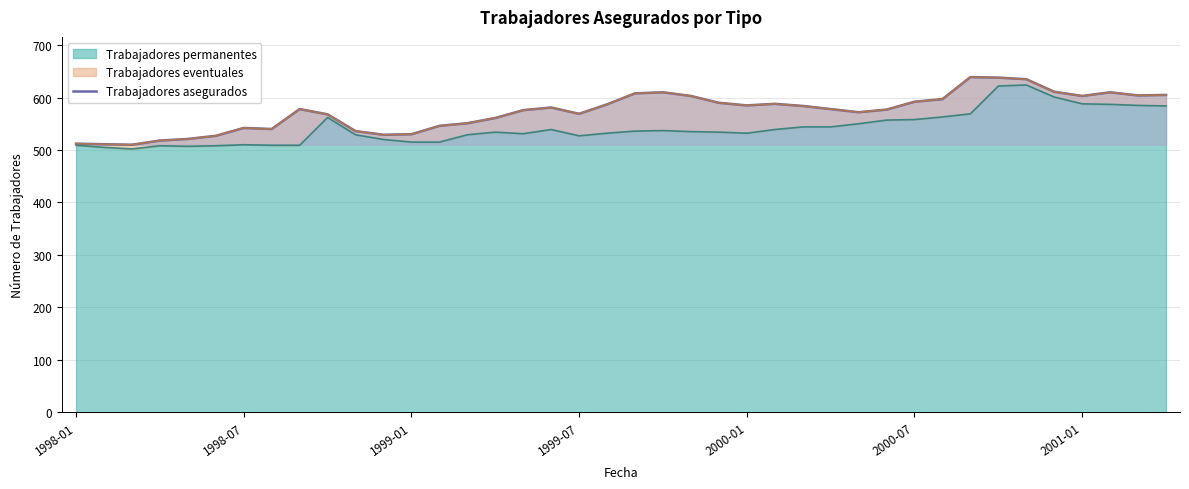

What is the difference between the maximum and minimum values?

129